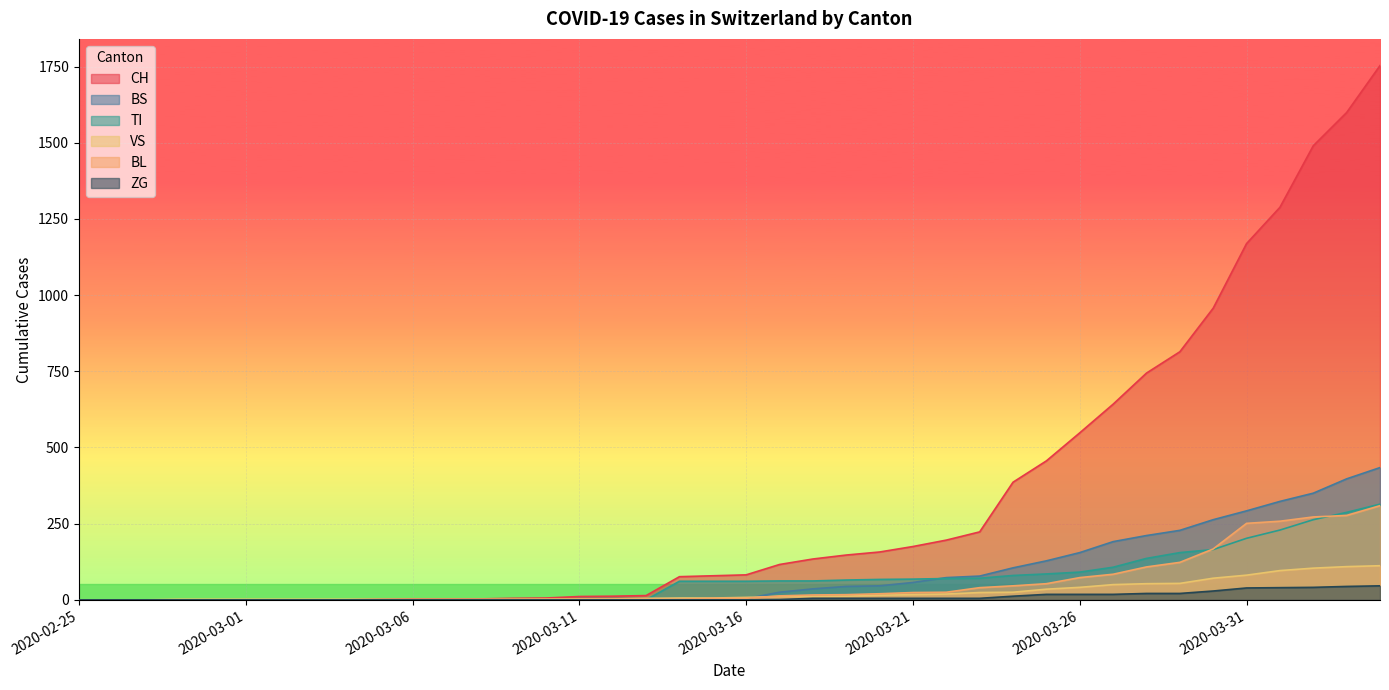

How many lines are shown in the chart?

6